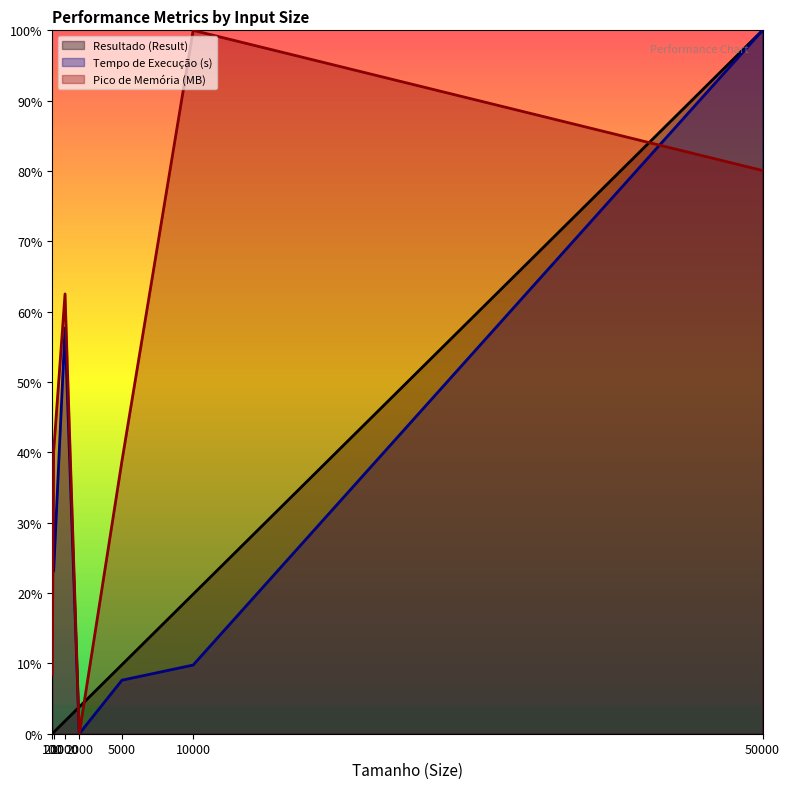

At which label does Resultado (Result) reach its peak?

50000